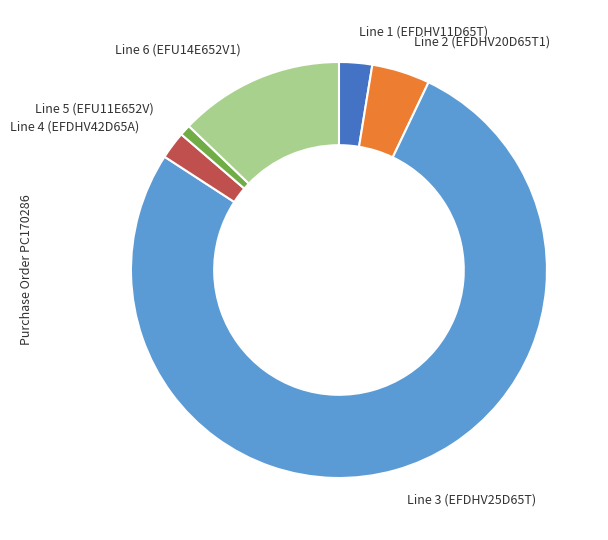

Does any single category account for the majority?

Yes